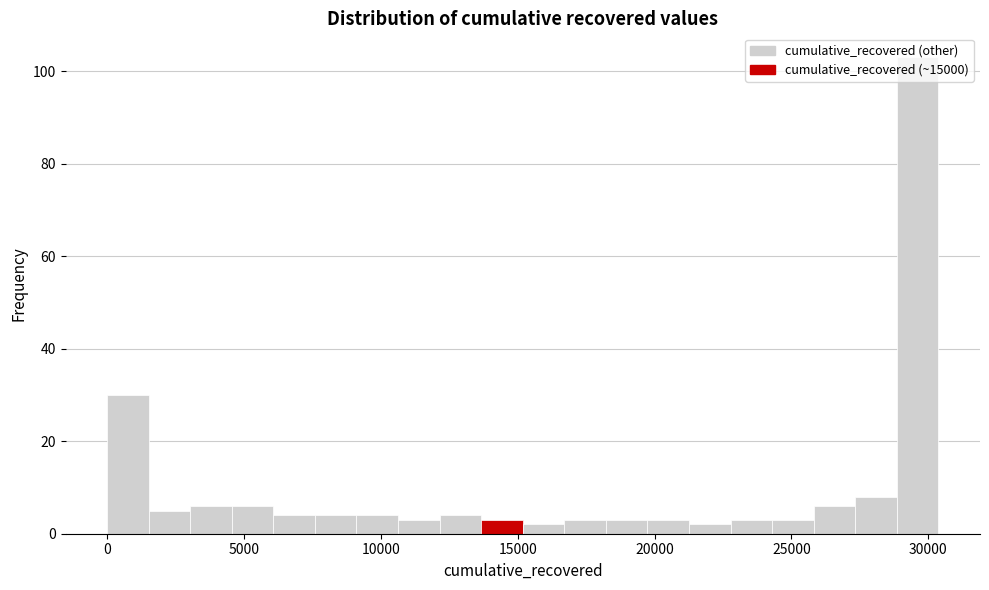

Read against the x-axis, roughly where is the centre of the tallest bar?

29500